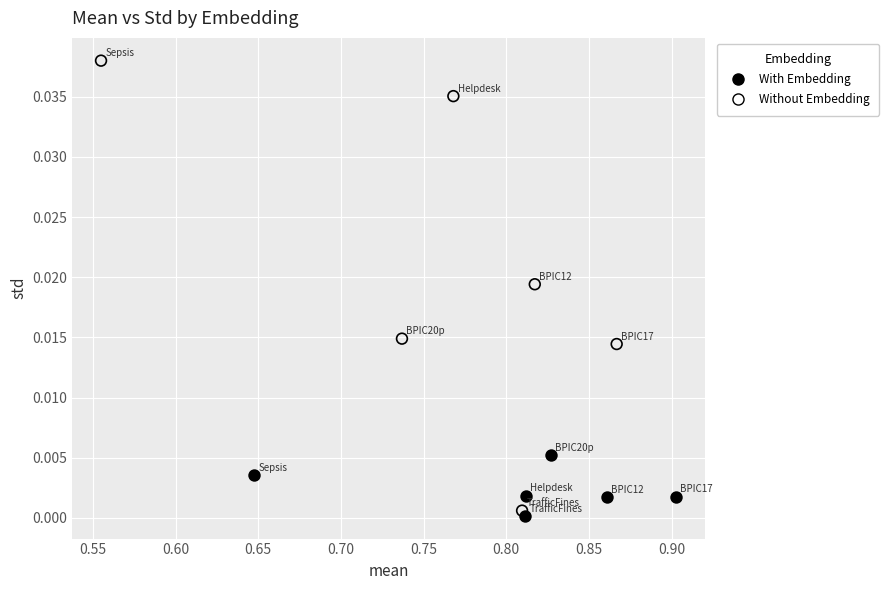

Which series reaches the maximum Y coordinate?

Without Embedding